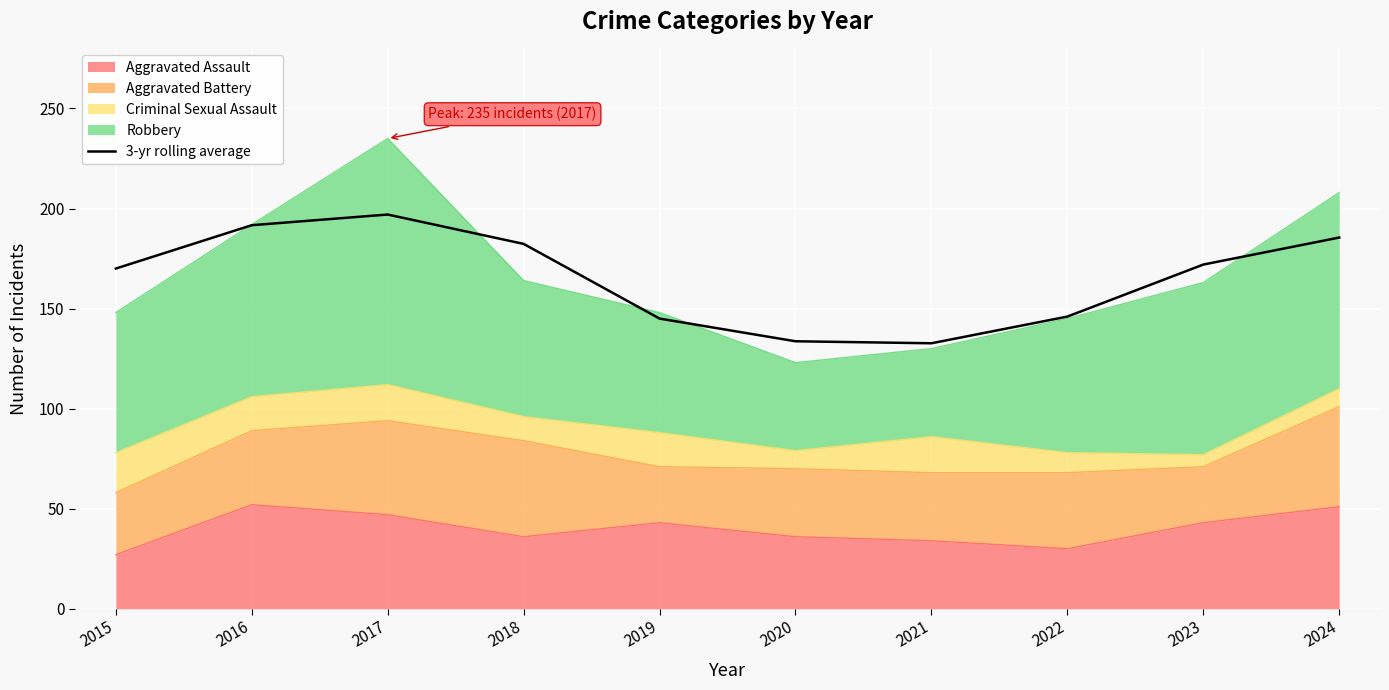

List the labels in order of value, largest first.

2017, 2016, 2024, 2018, 2023, 2015, 2022, 2019, 2020, 2021